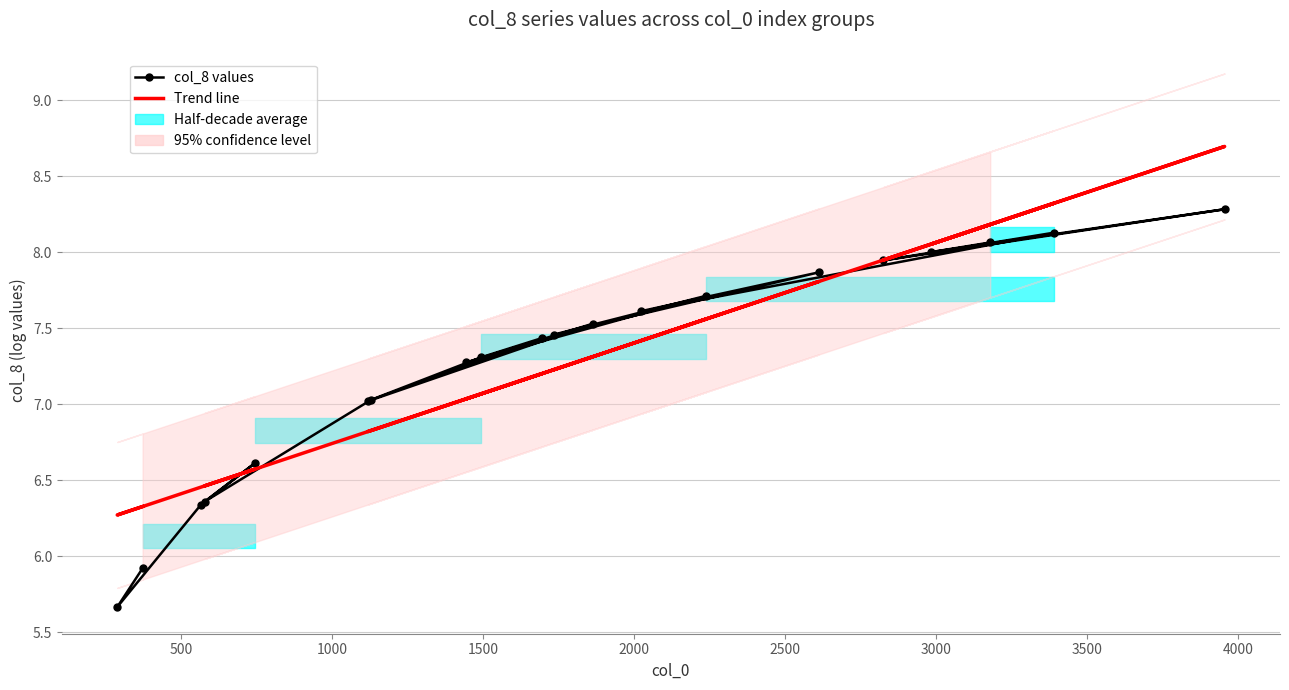

The Trend line series shows 2.4 at 10. True or false?

False